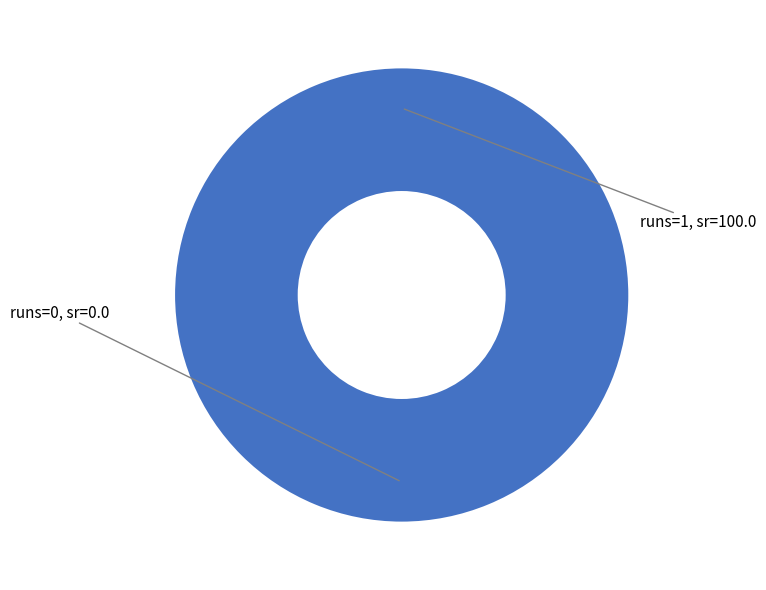

Rank the categories by value from lowest to highest.

0, 1